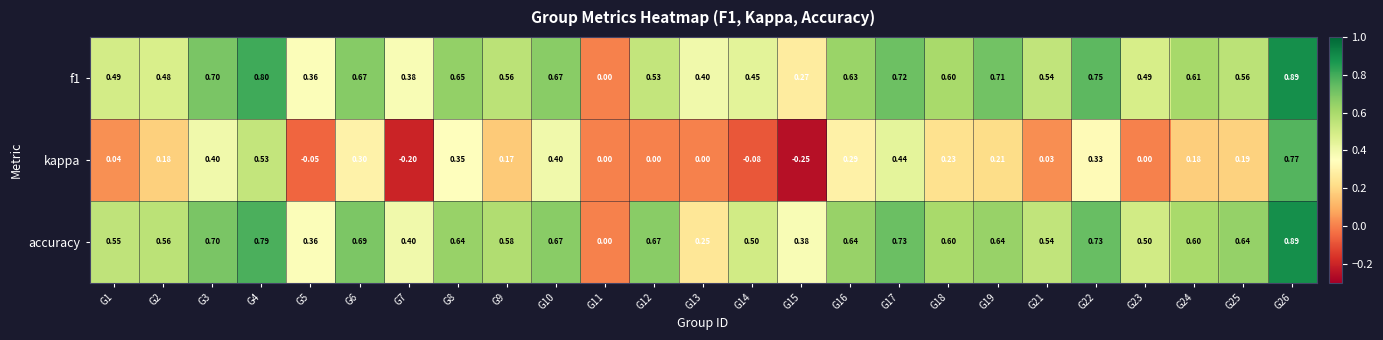

What is the minimum value shown in the chart?

-0.2